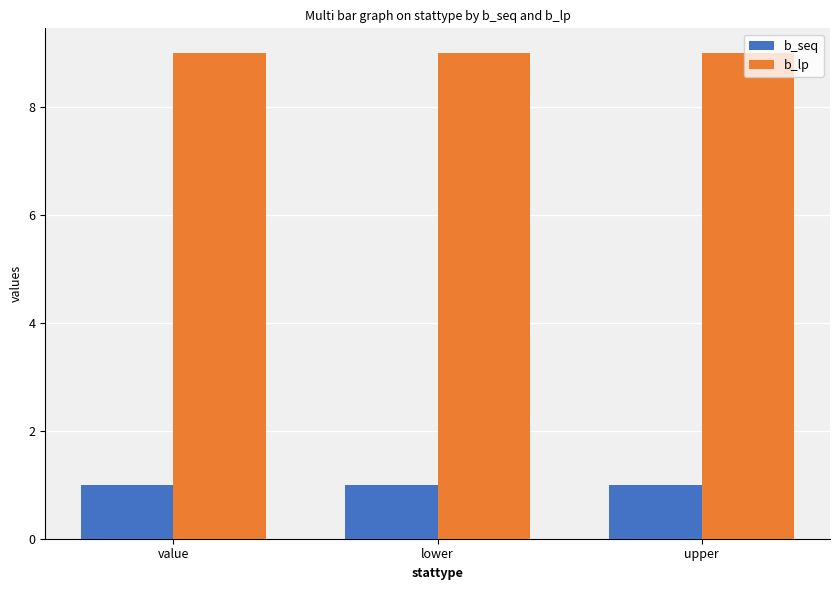

What is the total value across all series at upper?

10